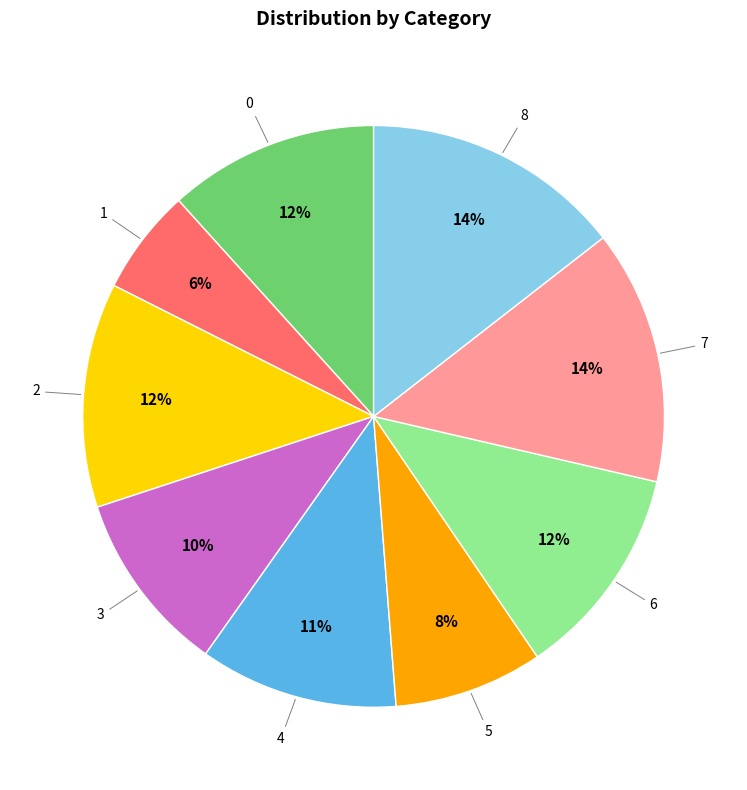

To the nearest percent, what is the combined percentage of 6 and 7?

26%